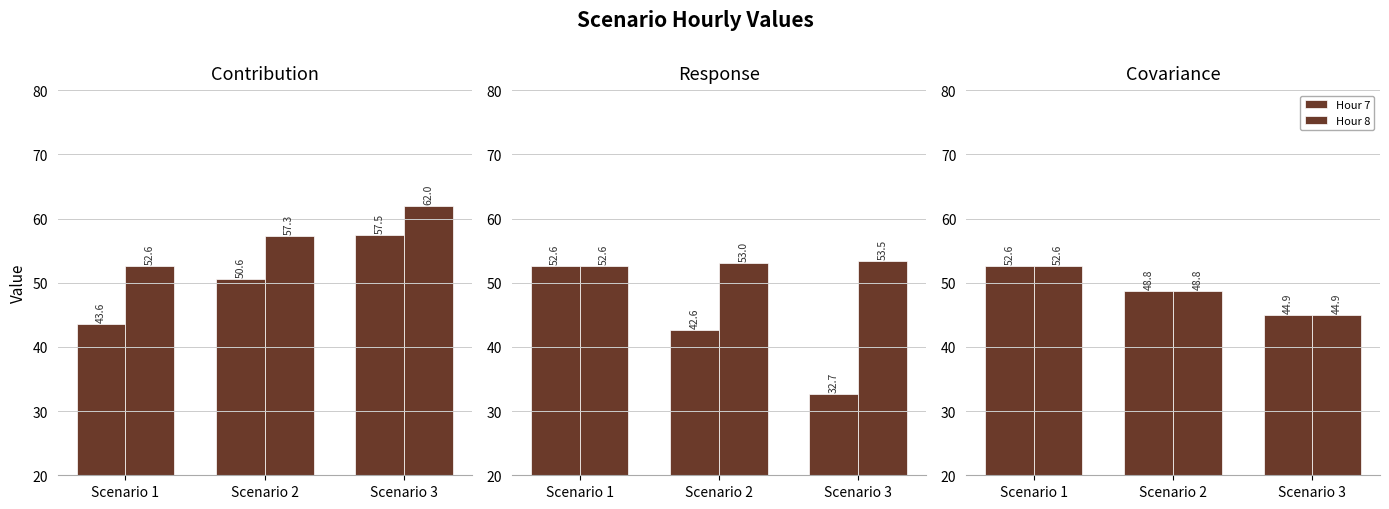

At which label is Hour 8 closest to 48?

Scenario 2